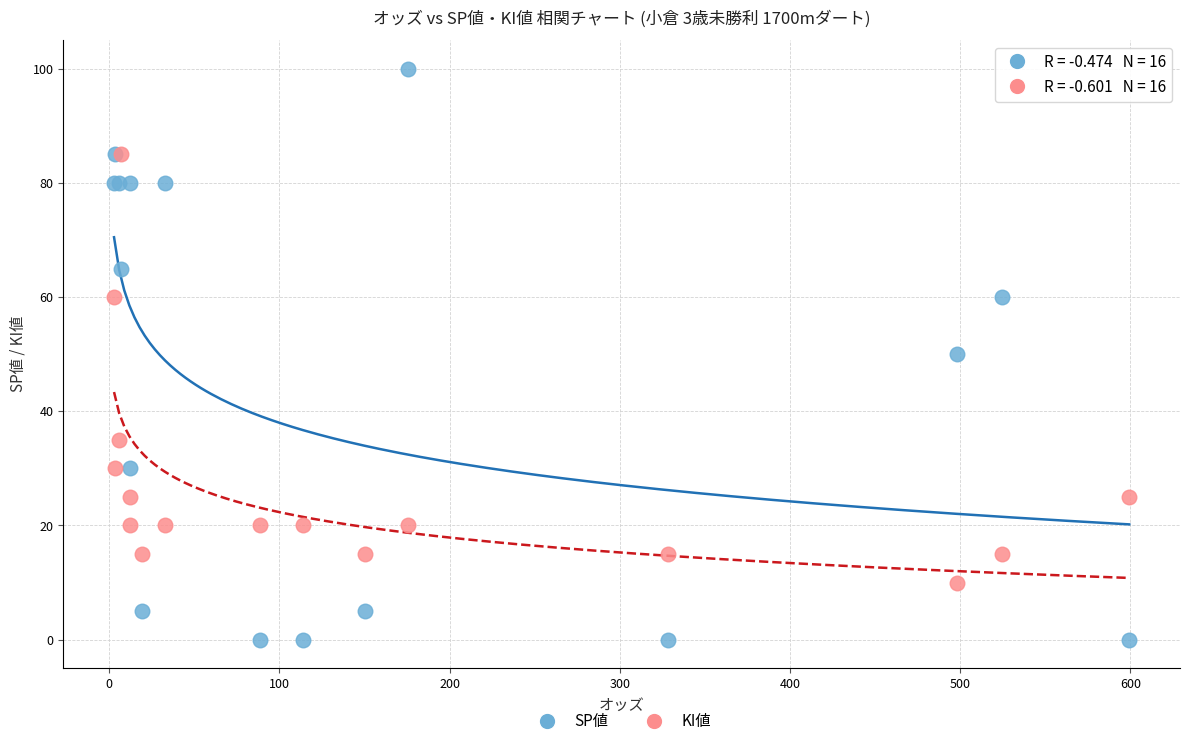

In the KI値 series, what Y value is closest to 47?

35